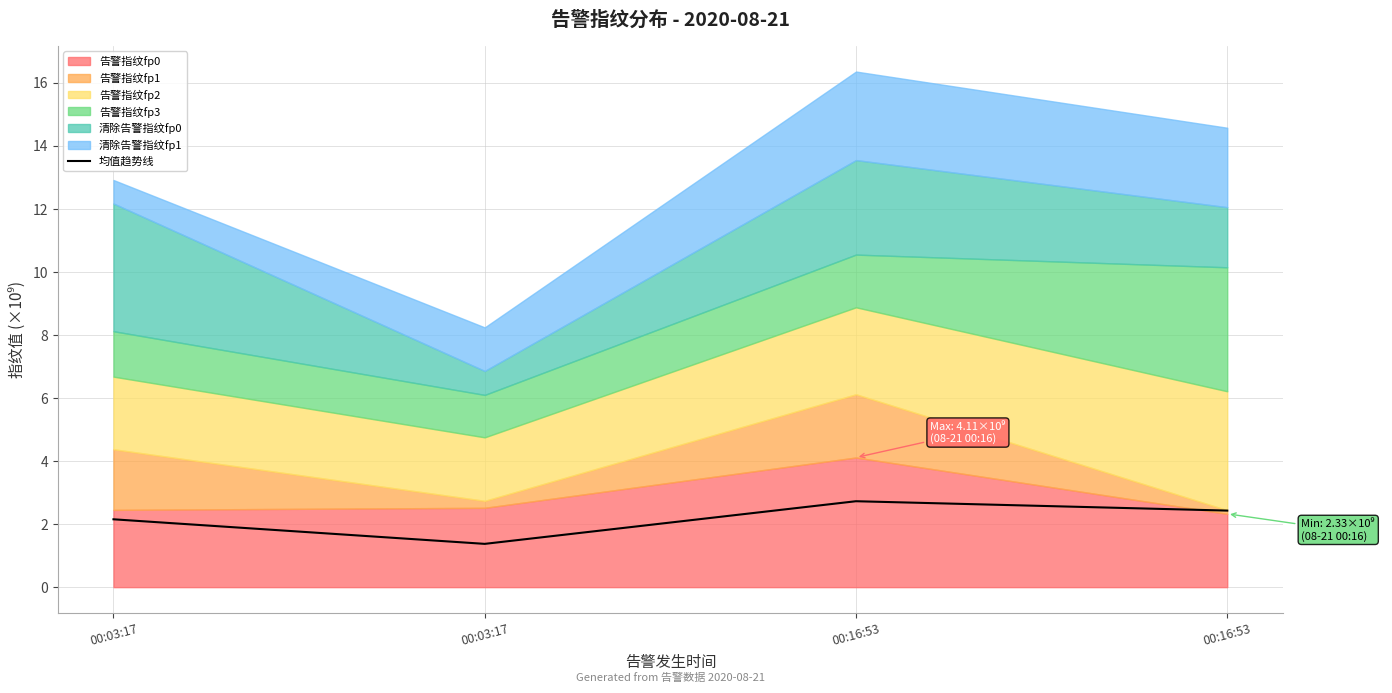

How many points are higher than both their immediate neighbors (excluding endpoints)?

1